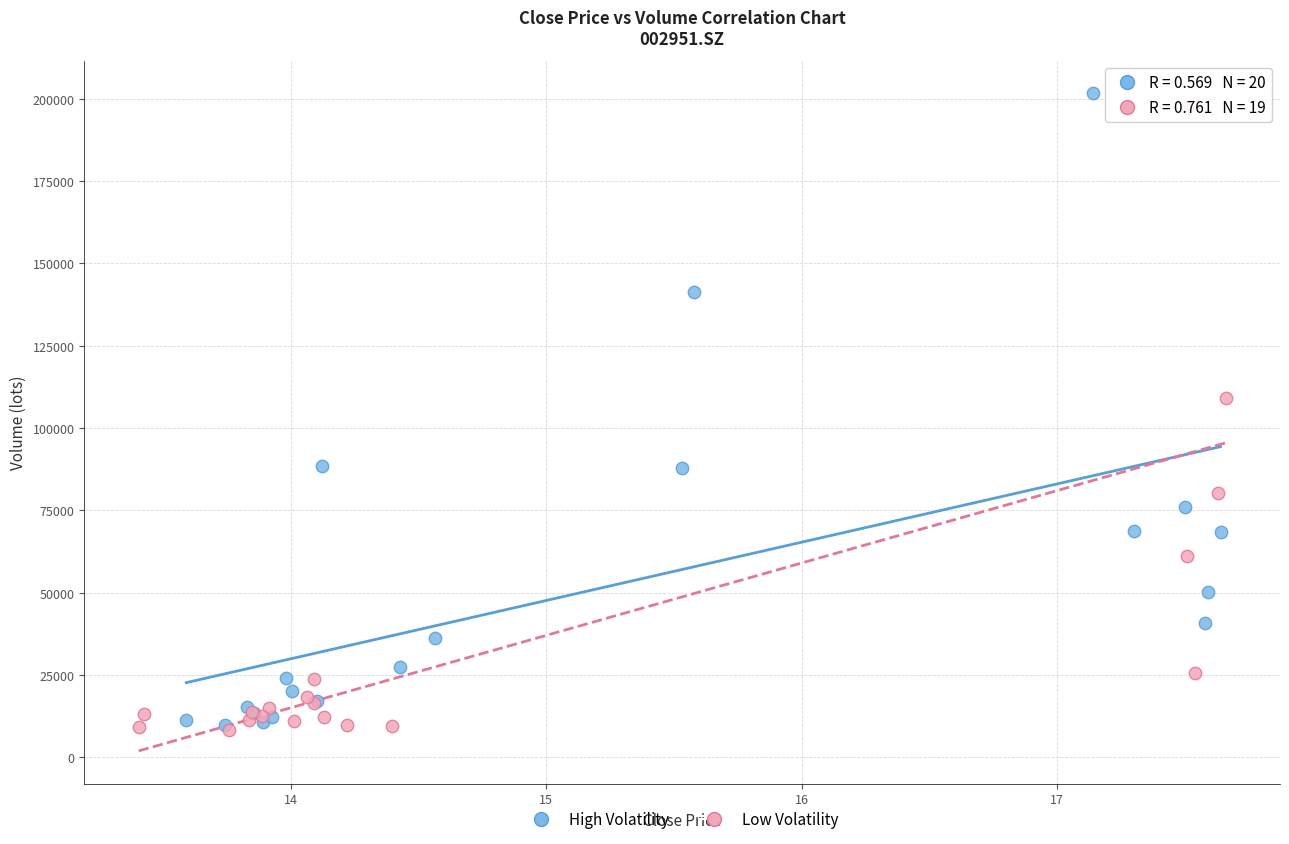

What are all the series names shown in the legend?

High Volatility, Low Volatility